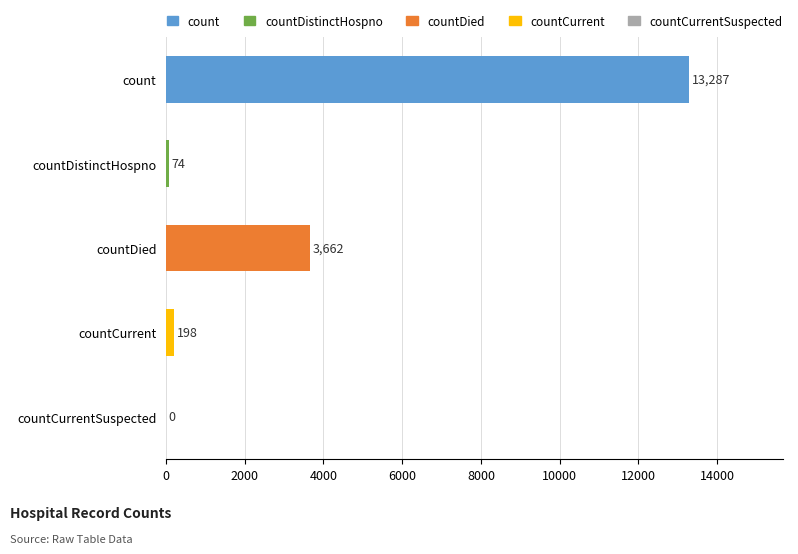

Does the chart contain stacked bars?

No